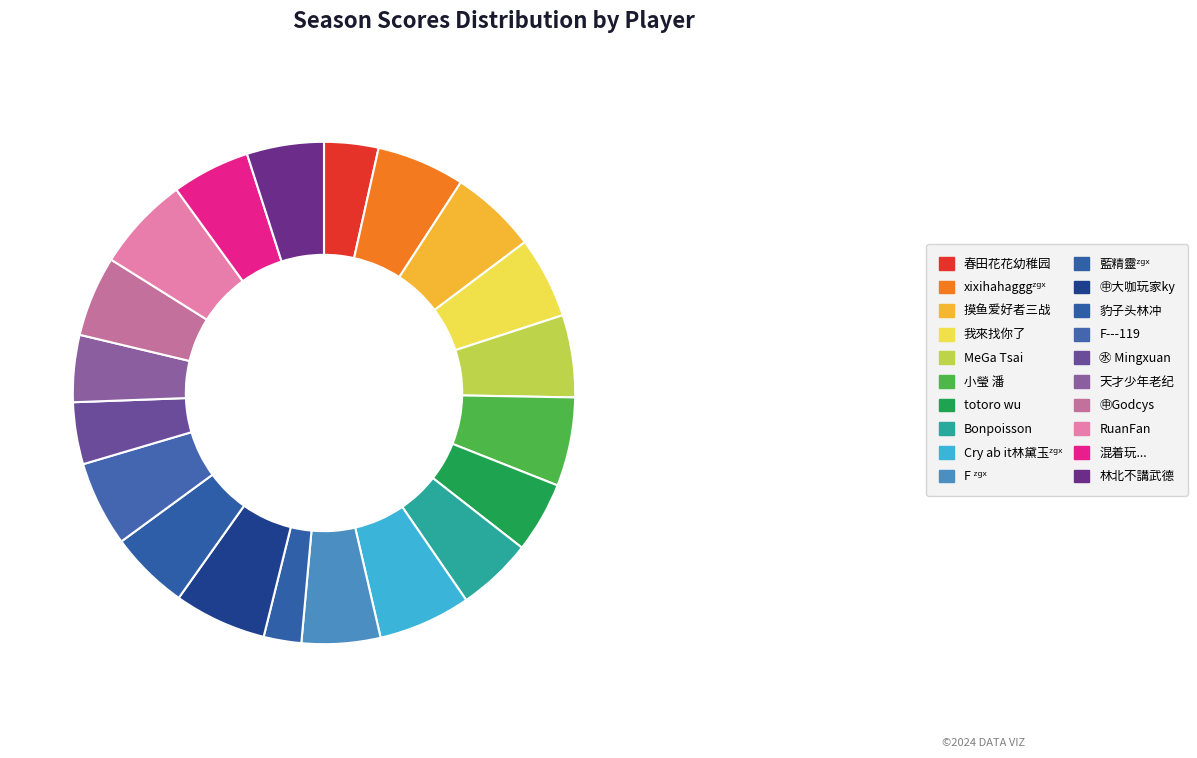

What percentage is the 摸鱼爱好者三战 slice, to the nearest percent?

6%